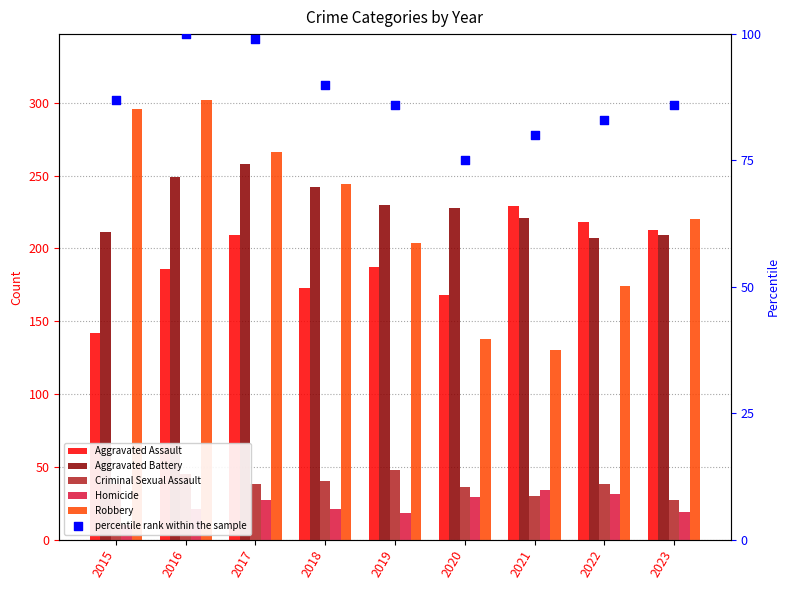

Is the value of Aggravated Battery at 2022 greater than the value of Homicide at 2018?

Yes